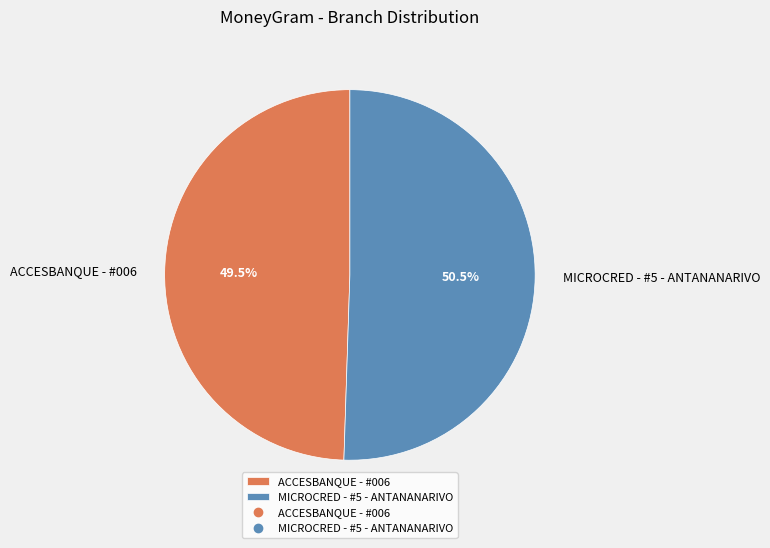

Rank the categories by value from highest to lowest.

MICROCRED - #5 - ANTANANARIVO, ACCESBANQUE - #006